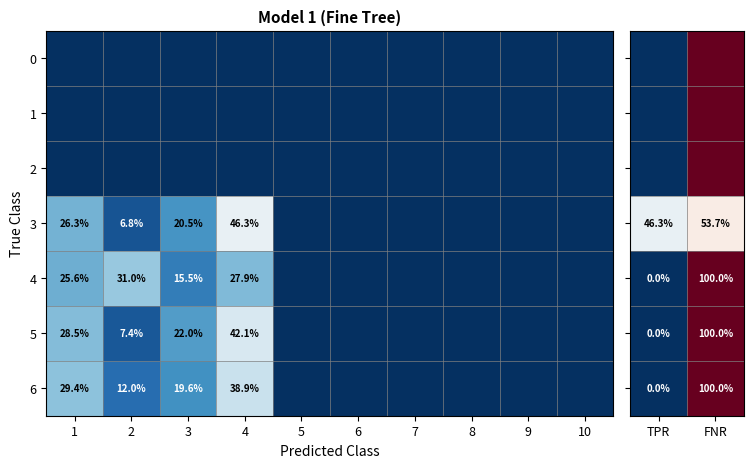

The value of 5 at 3 is 22.0. True or false?

True